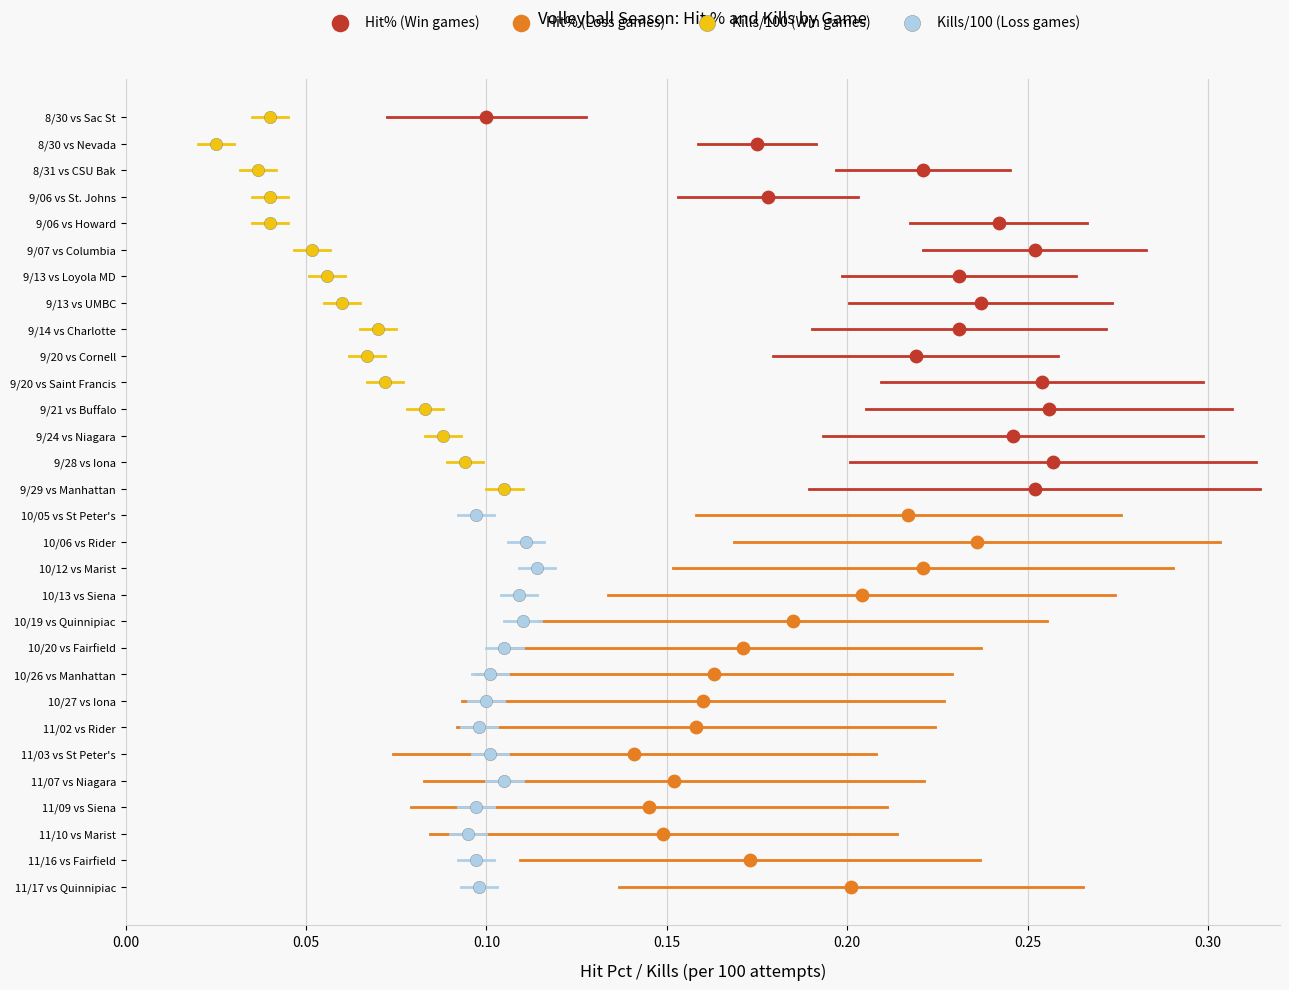

What are all the series names shown in the legend?

Hit% (Win games), Hit% (Loss games), Kills/100 (Win games), Kills/100 (Loss games)